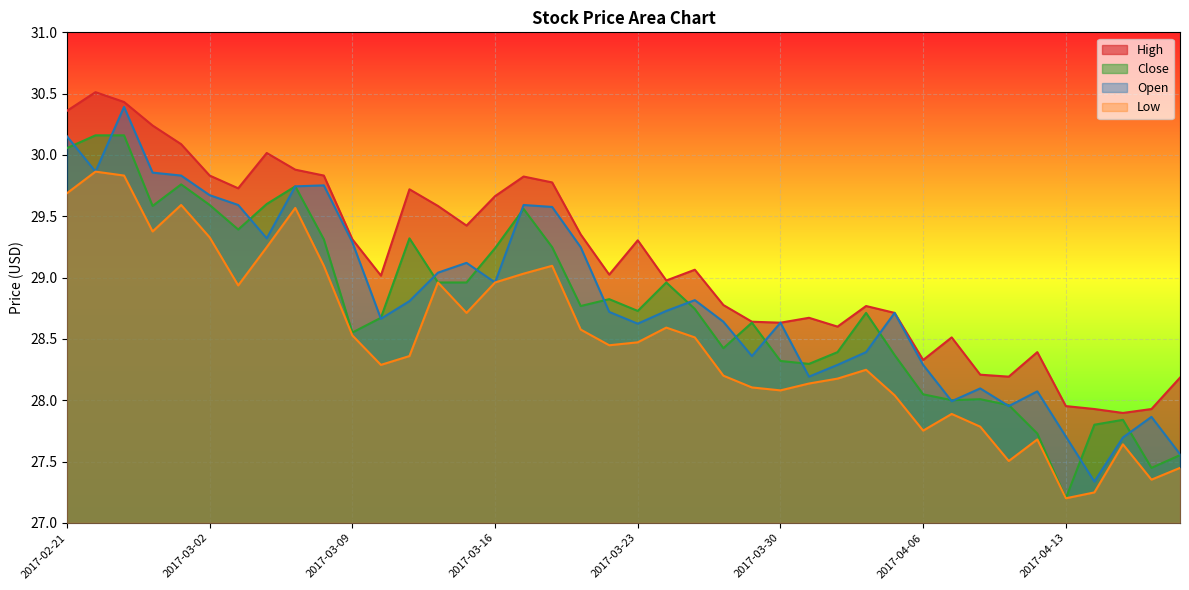

Rank the categories by Low value from lowest to highest.

2017-04-13, 2017-04-17, 2017-04-19, 2017-04-20, 2017-04-11, 2017-04-18, 2017-04-12, 2017-04-06, 2017-04-10, 2017-04-07, 2017-04-05, 2017-03-30, 2017-03-29, 2017-03-31, 2017-04-03, 2017-03-28, 2017-04-04, 2017-03-10, 2017-03-13, 2017-03-22, 2017-03-23, 2017-03-27, 2017-03-09, 2017-03-21, 2017-03-24, 2017-03-15, 2017-03-03, 2017-03-14, 2017-03-16, 2017-03-17, 2017-03-08, 2017-03-20, 2017-03-06, 2017-03-02, 2017-02-24, 2017-03-07, 2017-03-01, 2017-02-21, 2017-02-23, 2017-02-22